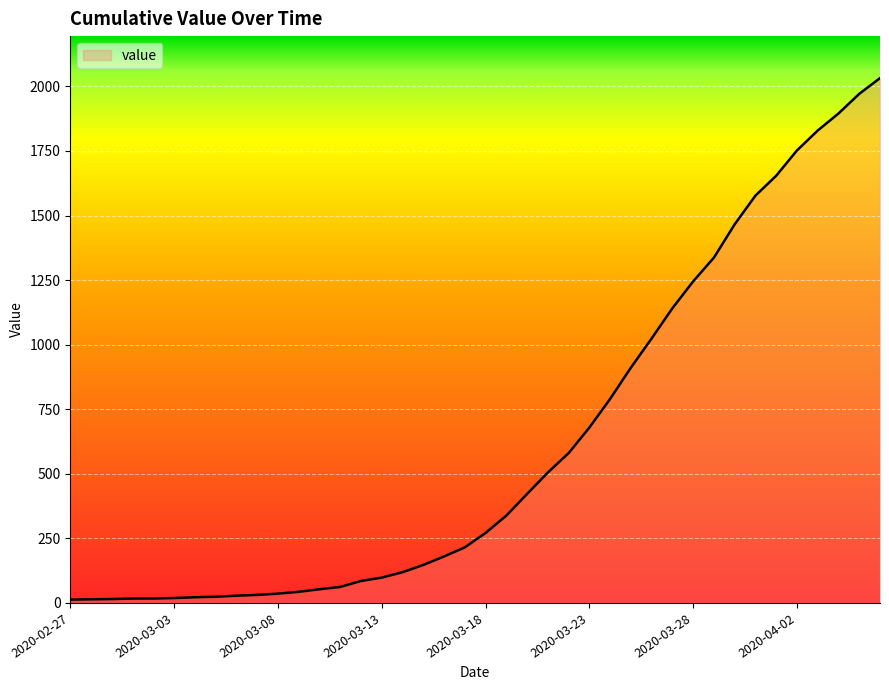

What is the greatest value displayed?

2032